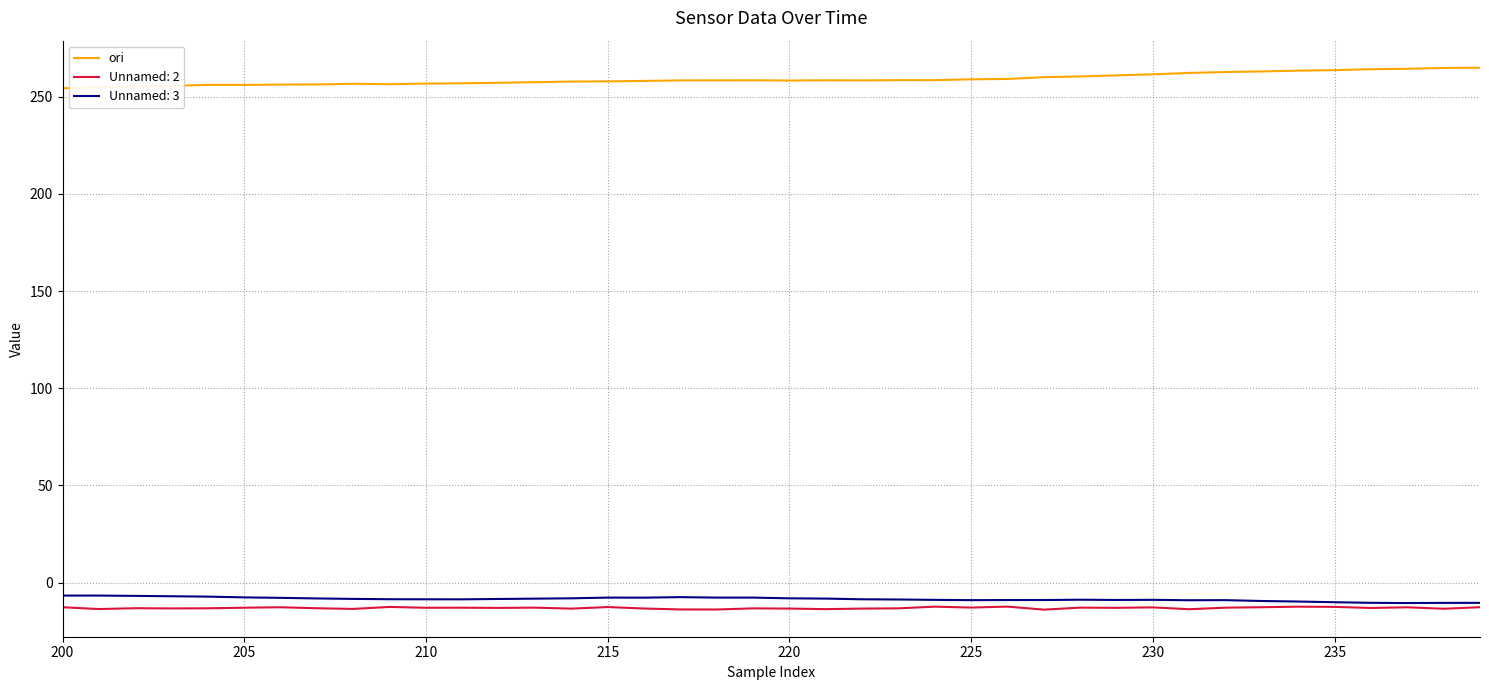

What is the highest value of the Unnamed: 3 series?

-6.7